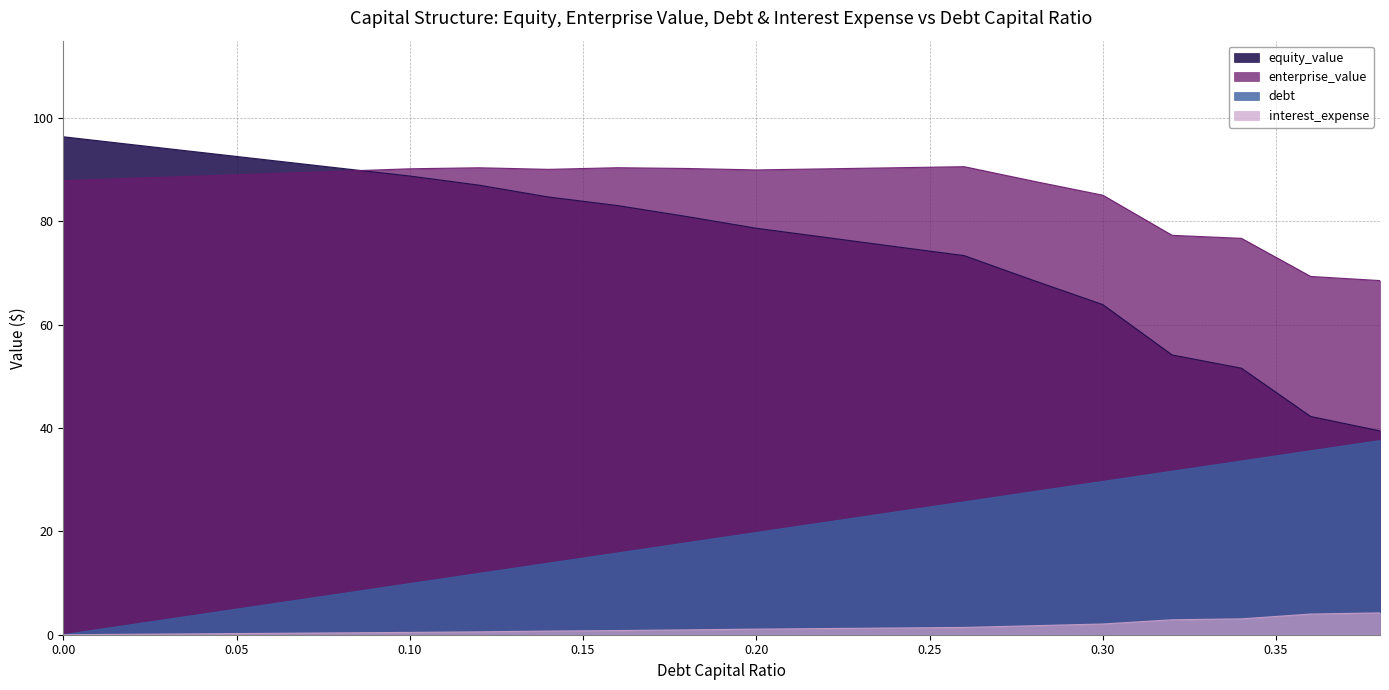

True or false: debt and equity_value intersect in this chart.

False